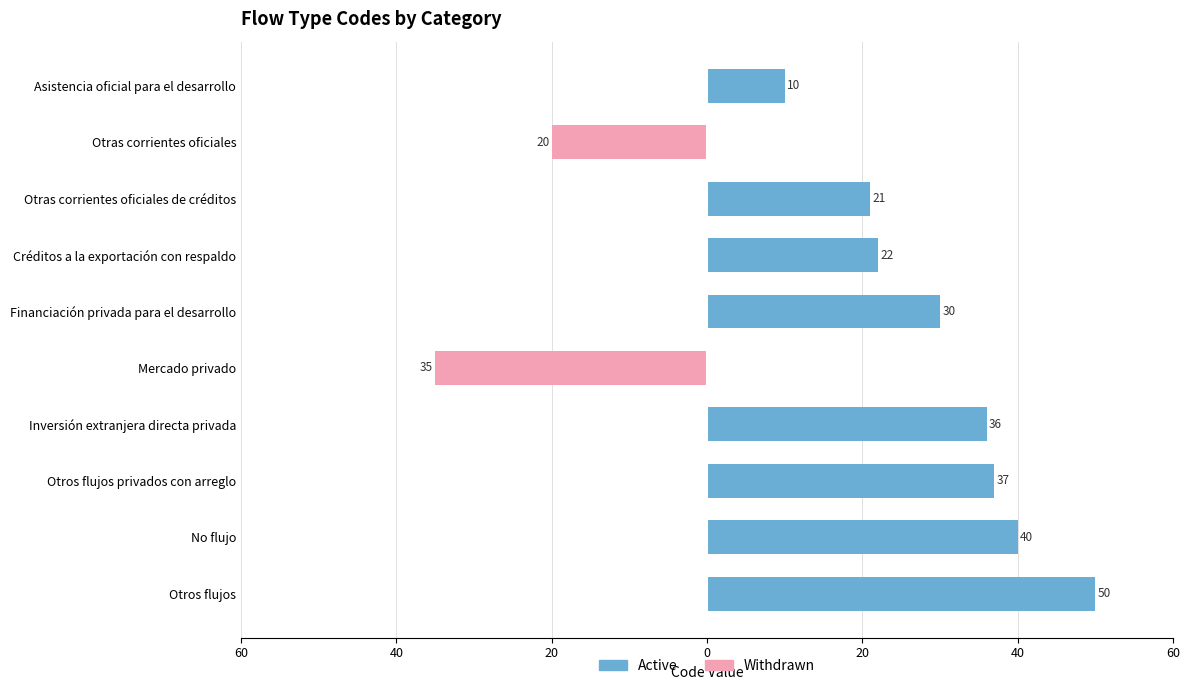

What is the difference between the maximum and minimum values in the Withdrawn series?

35